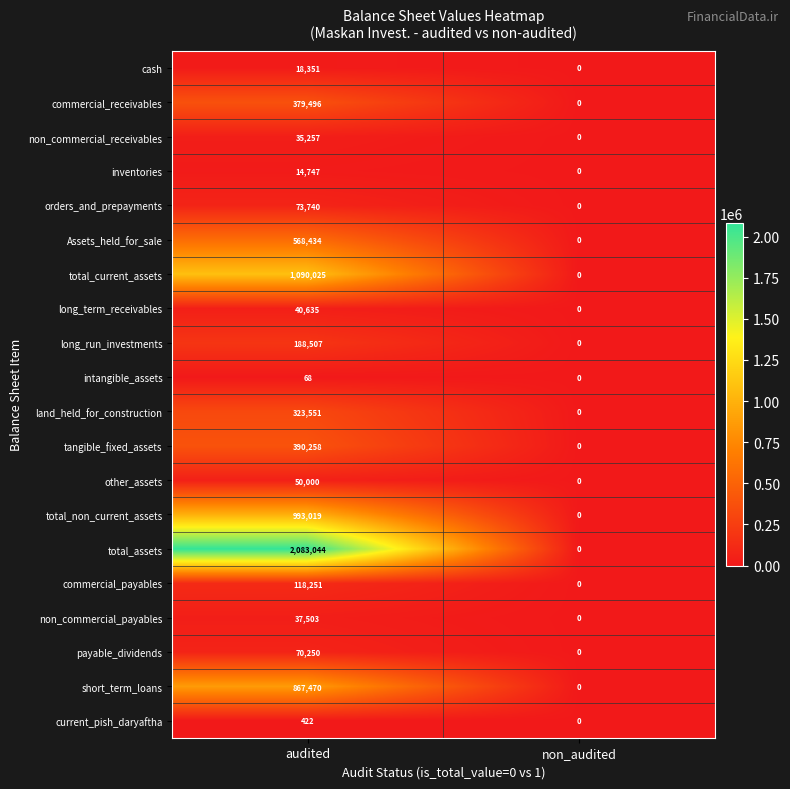

How many data points does each series have?

2